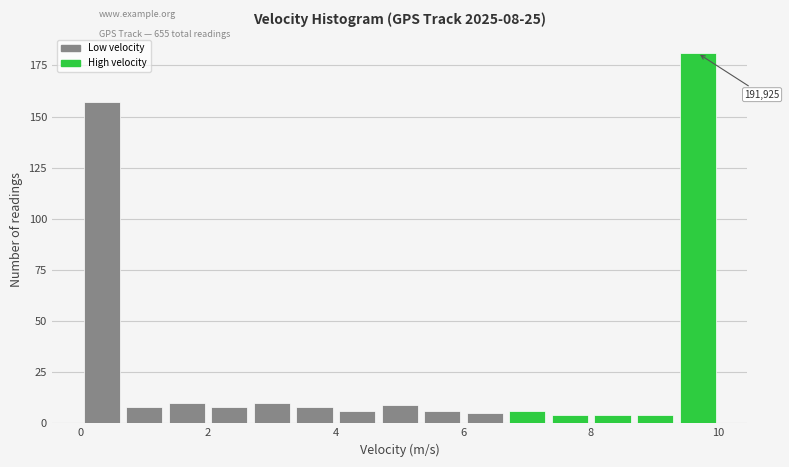

Around what value on the x-axis is the tallest bar? Give the approximate position of its centre, as read against the axis.

9.6